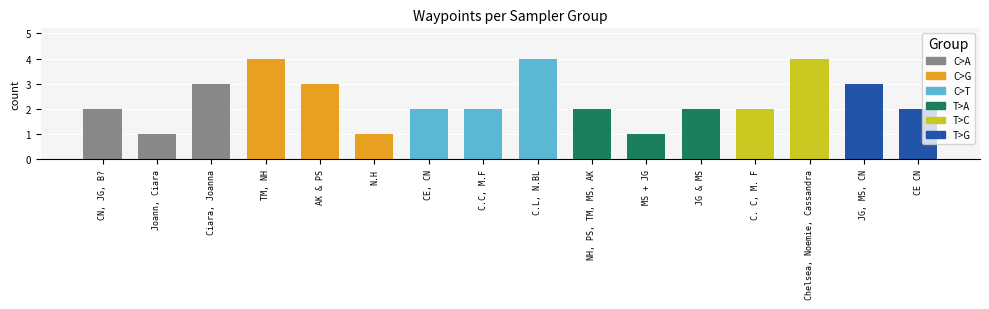

List the labels in order of value, largest first.

TM, NH, C.L, N.BL, Chelsea, Noemie, Cassandra, Ciara, Joanna, AK & PS, JG, MS, CN, CN, JG, B?, CE, CN, C.C, M.F, NH, PS, TM, MS, AK, JG & MS, C. C, M. F, CE CN, Joann, Ciara, N.H, MS + JG